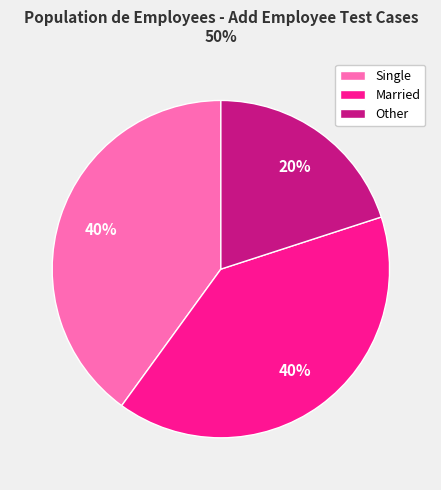

To the nearest percent, what is the average slice percentage?

33%